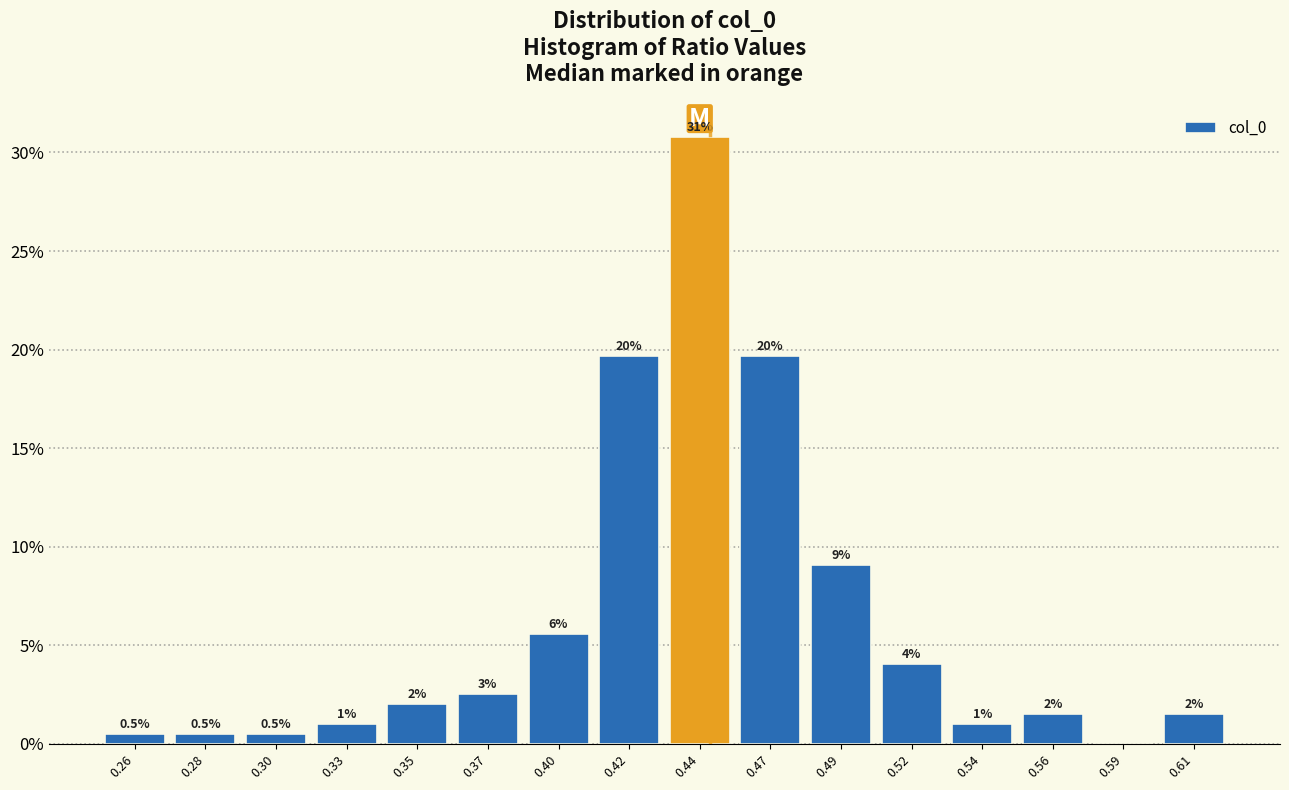

What is the greatest value displayed?

30.8